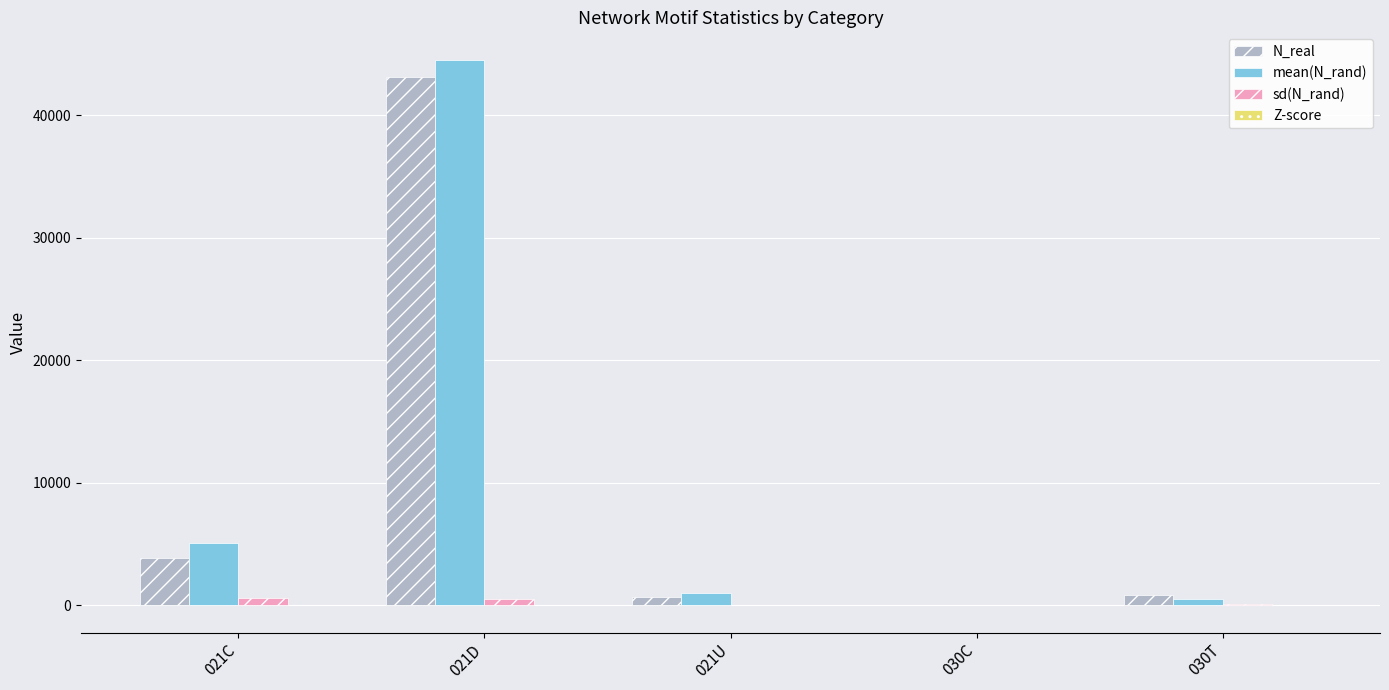

The value of N_real at 030C is 4.0. True or false?

True